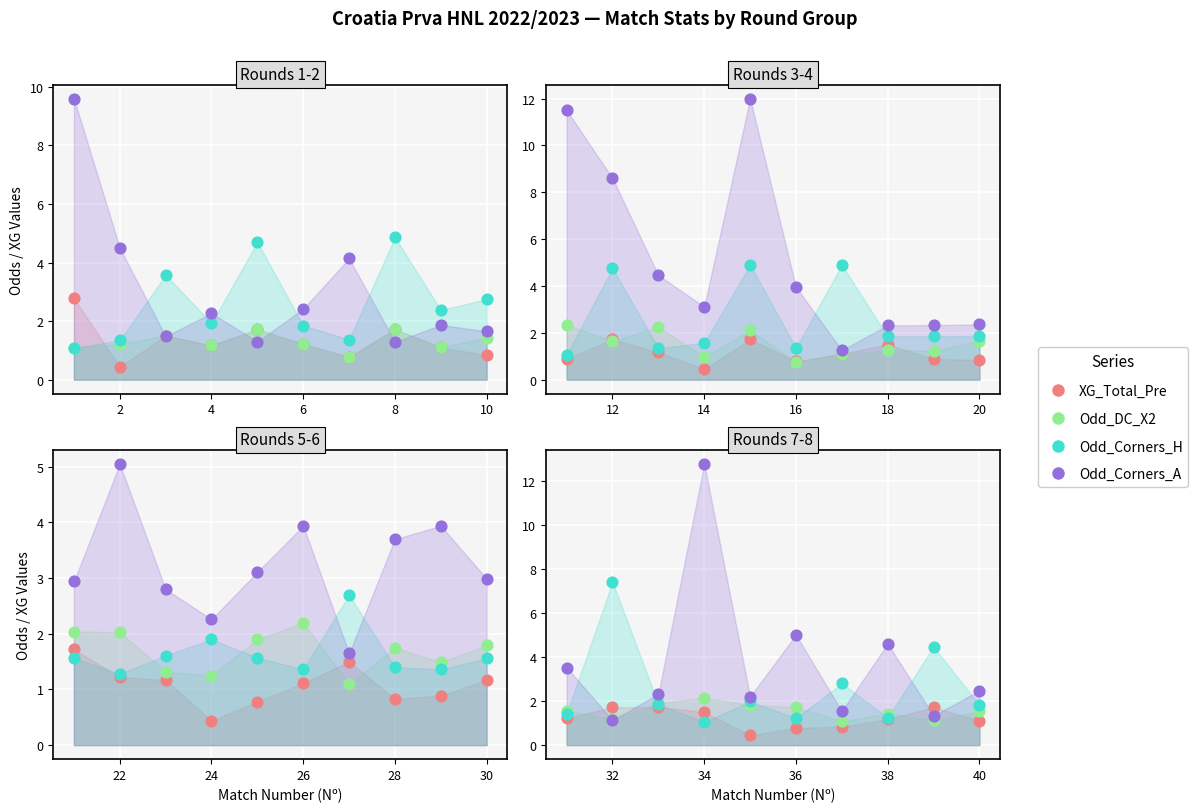

What are all the series names shown in the legend?

XG_Total_Pre, Odd_DC_X2, Odd_Corners_H, Odd_Corners_A